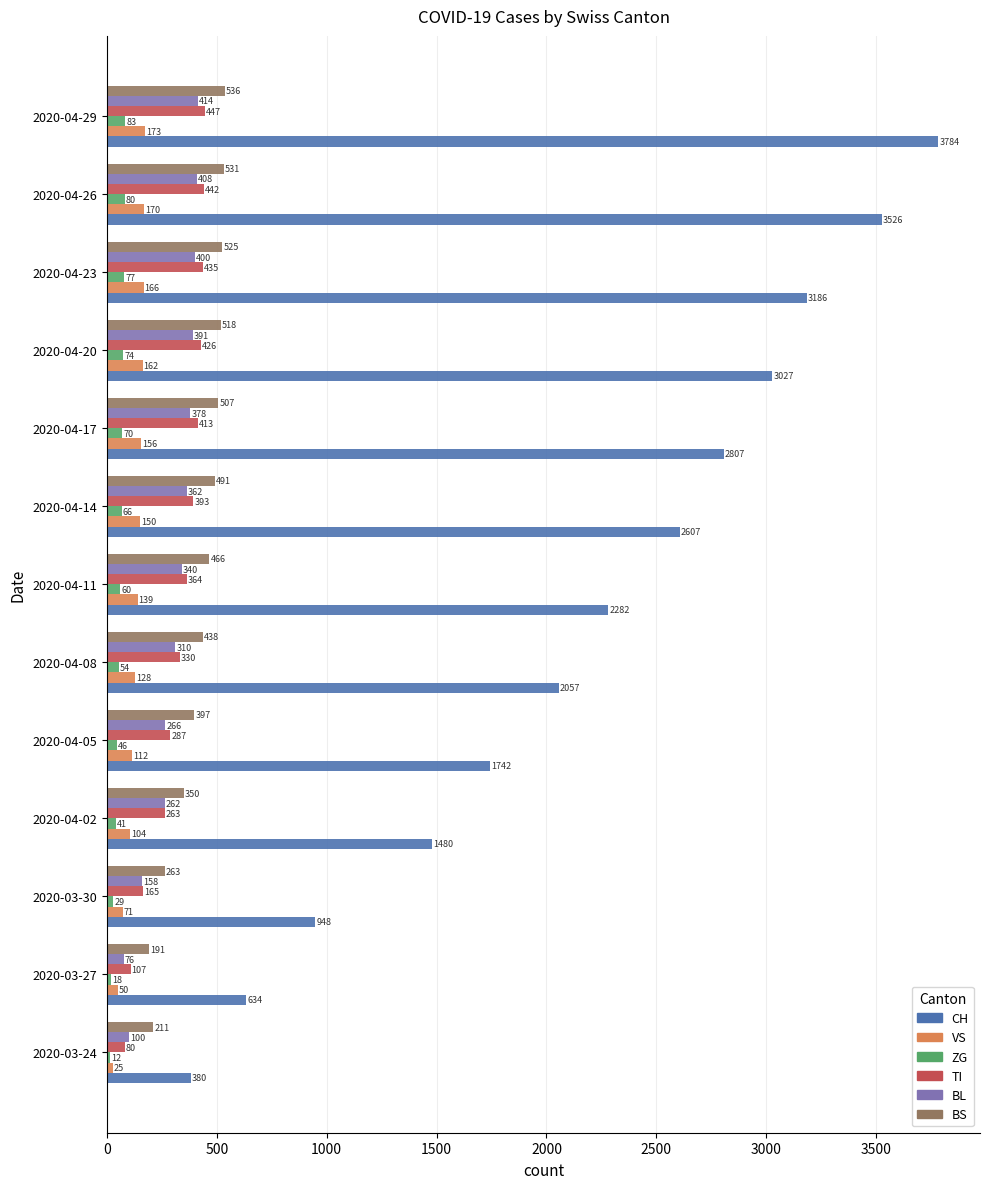

What is the total value across all series at 2020-03-30?

1634